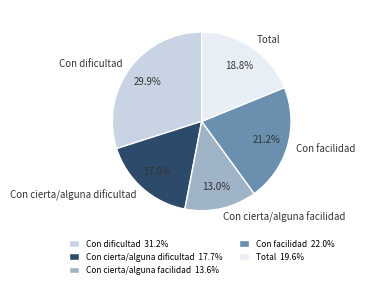

What percentage is the Total slice, to the nearest percent?

19%